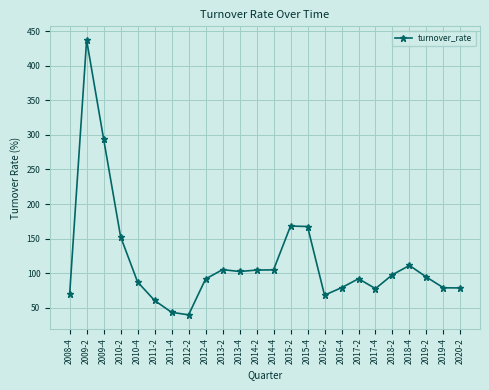

The value at 2010-2 is 152.6. True or false?

True